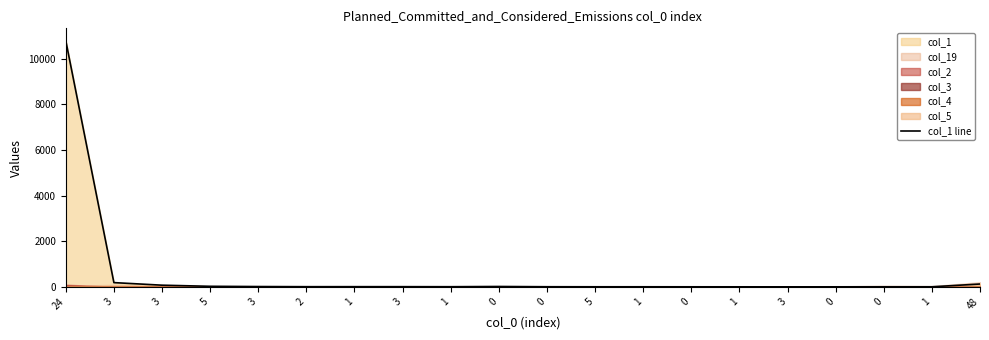

How many lines are shown in the chart?

1